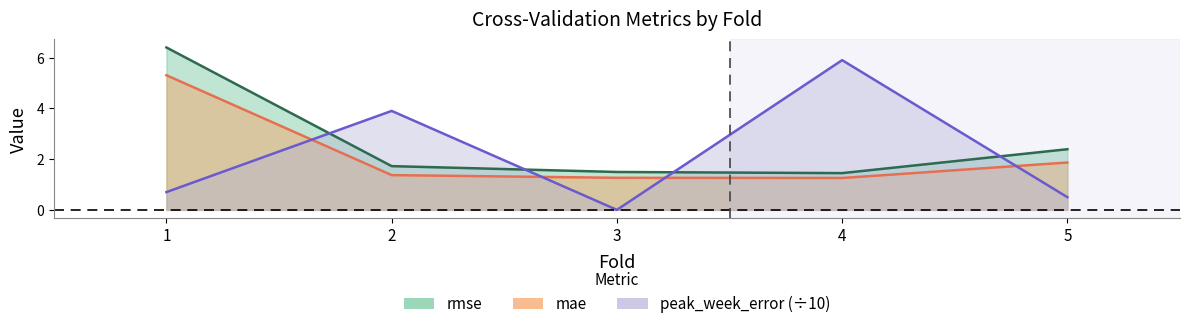

At which label is mae closest to 3?

5